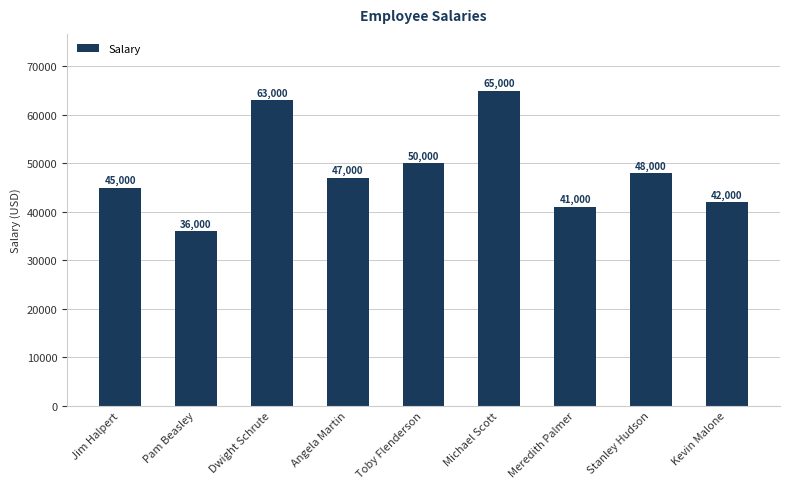

True or false: the data shows 56959 at Kevin Malone.

False